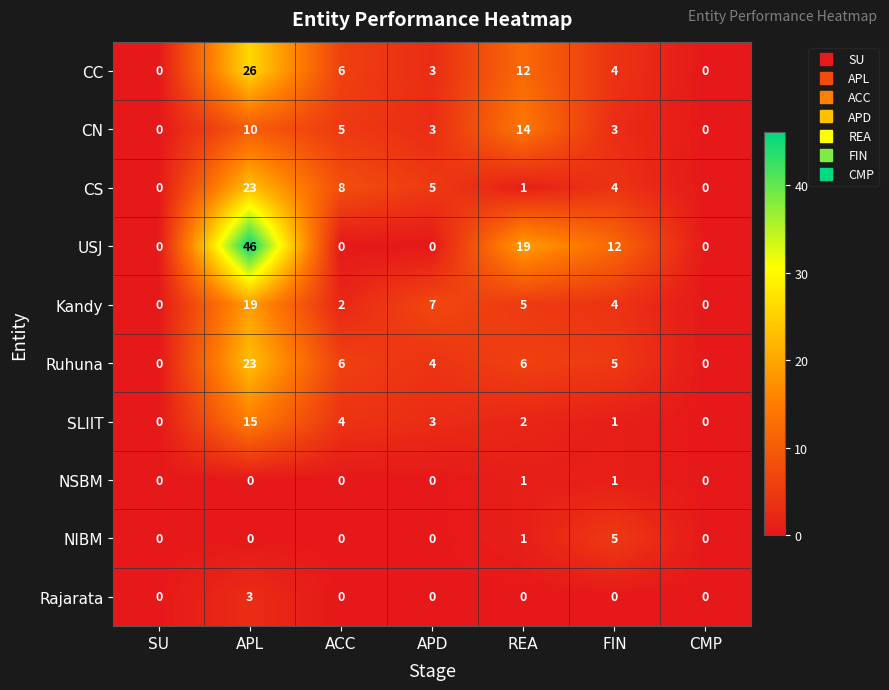

What is the spread (max minus min) of values at ACC?

8